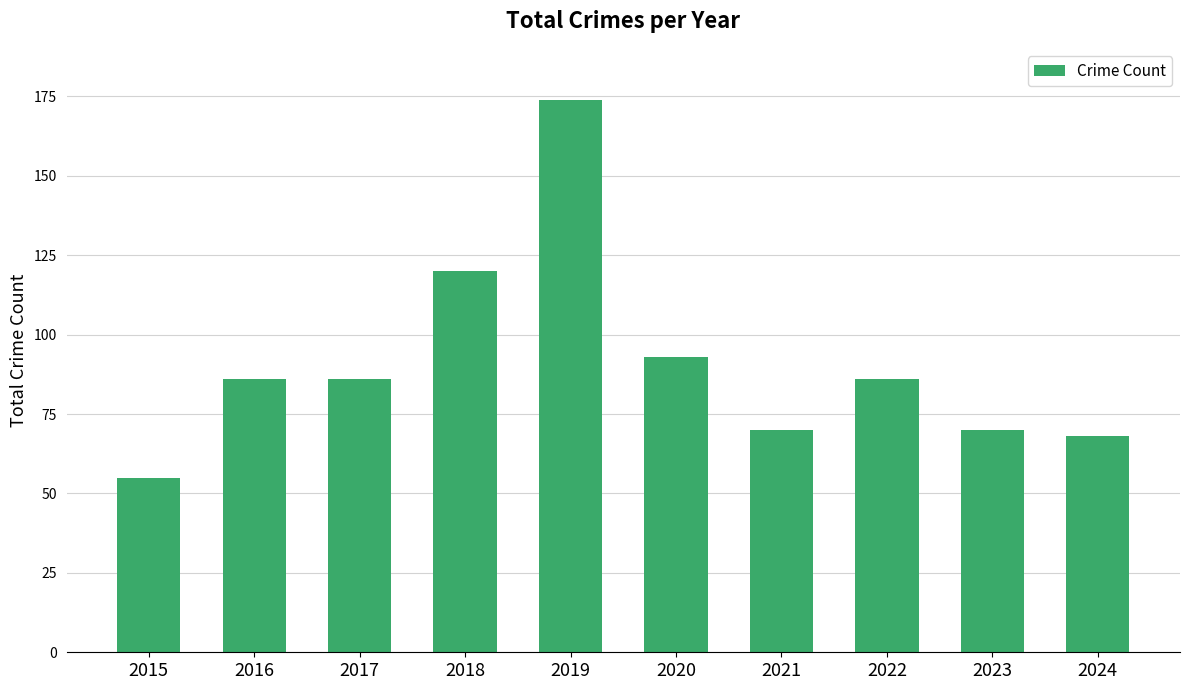

The value at 2018 is 59. True or false?

False